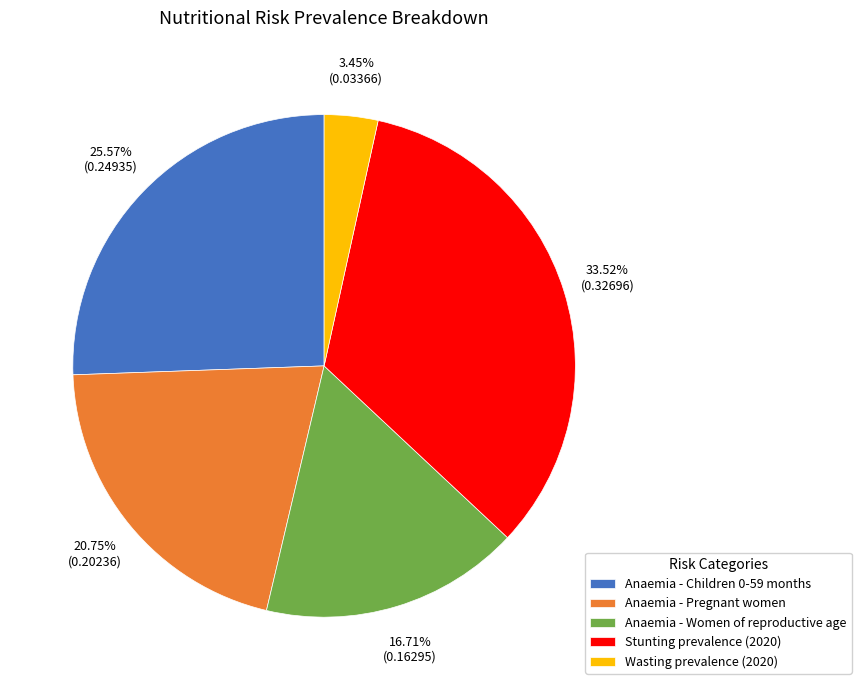

Is the sum of Wasting prevalence (2020) and Anaemia - Pregnant women greater than half?

No